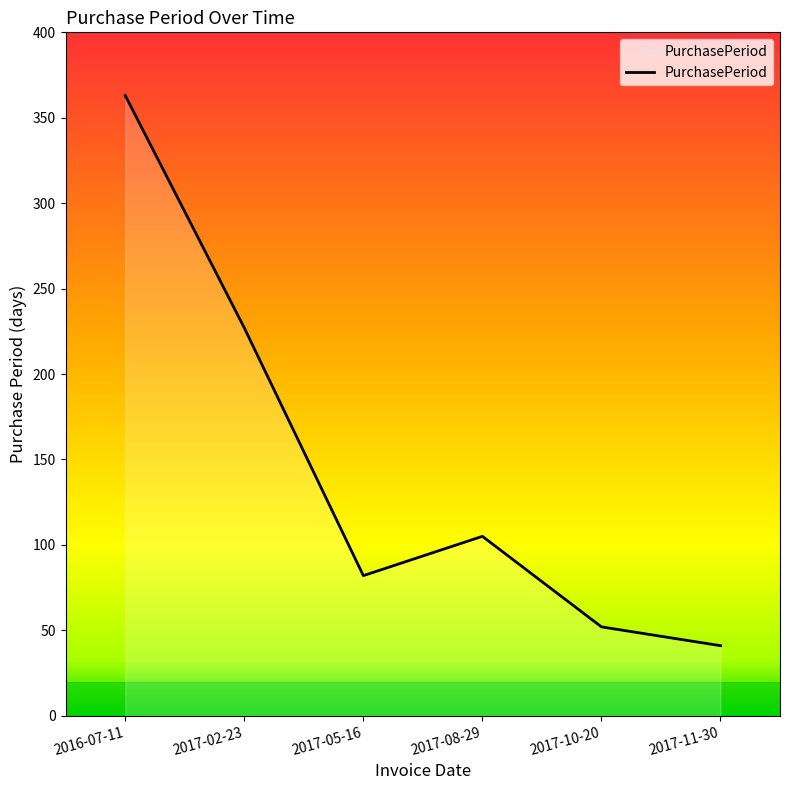

What is the change in value from 2017-02-23 to 2017-10-20?

-175